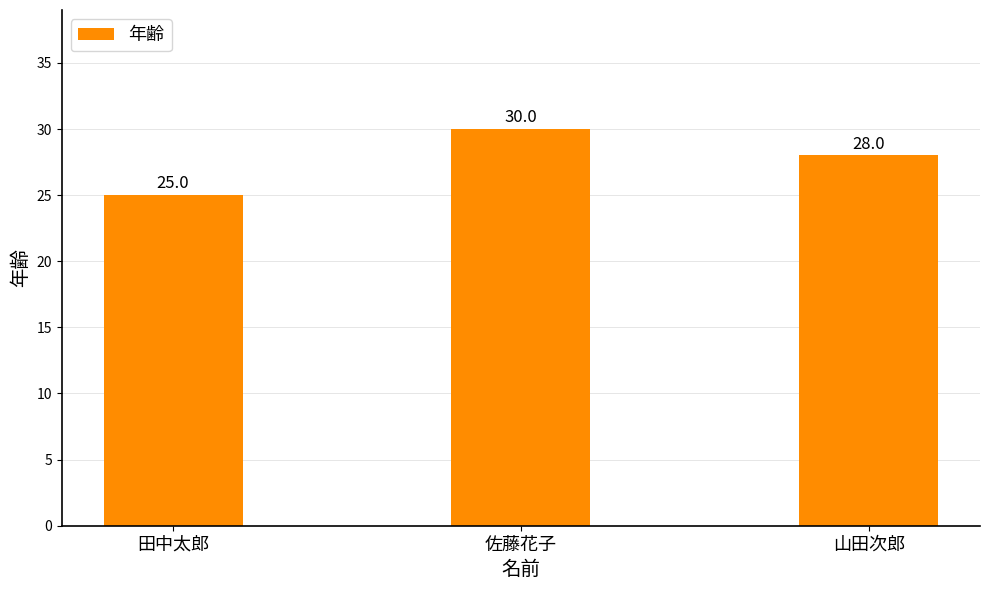

What is the label of the 1st bar from the left?

田中太郎